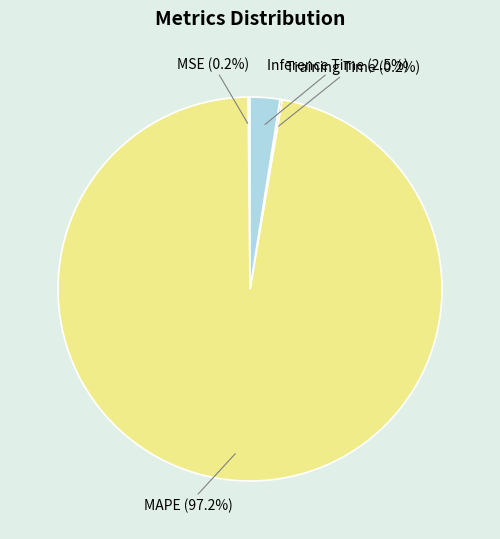

Between Inference Time (2.5%) and MAPE (97.2%), which is larger?

MAPE (97.2%)